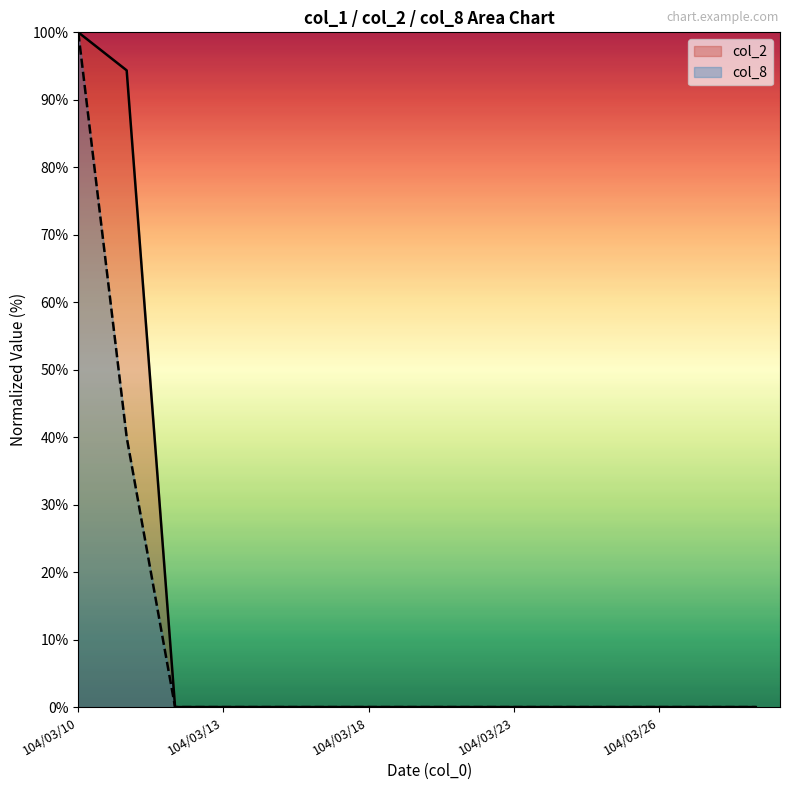

True or false: col_8 has more than 0 points higher than both neighbors.

False